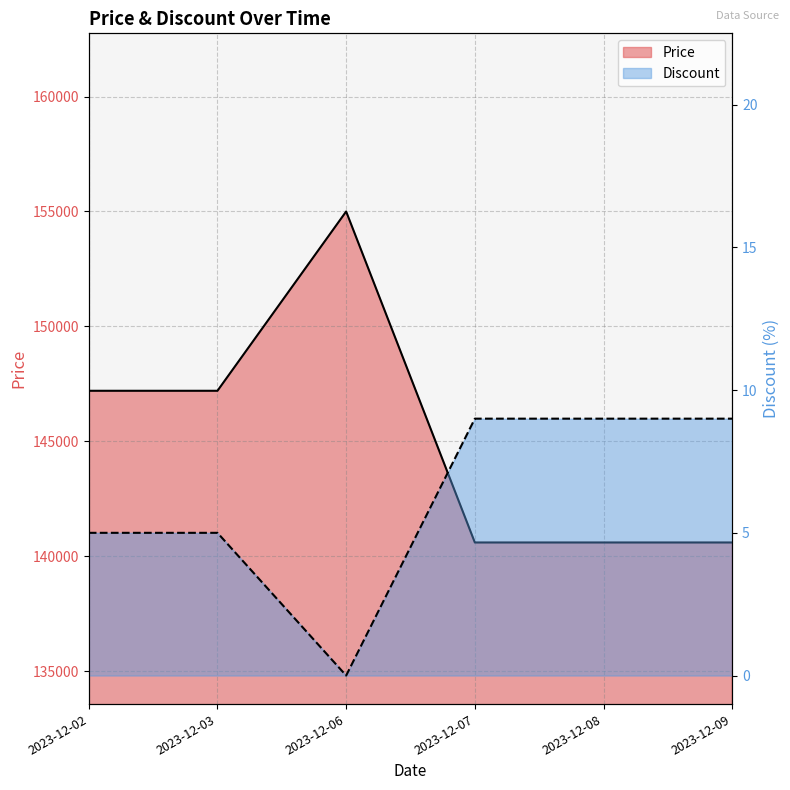

True or false: Discount and Price intersect in this chart.

False